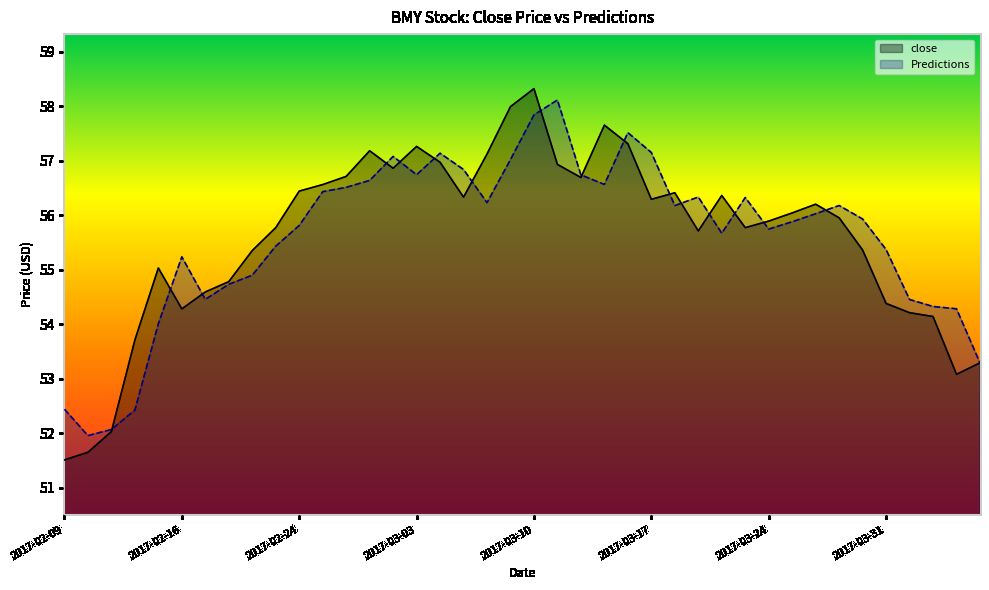

Which has a higher value, 2017-03-15 or 2017-02-24?

2017-03-15